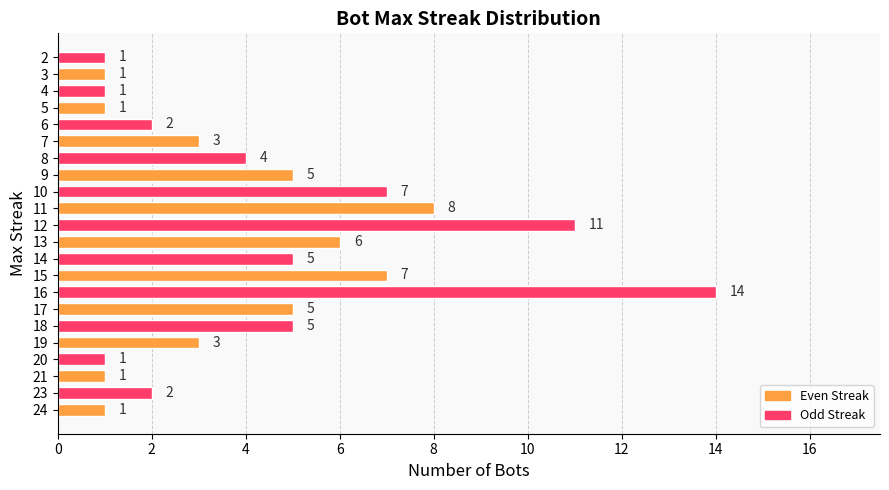

Reading top to bottom, transcribe all the data shown in this chart.

2=1	3=1	4=1	5=1	6=2	7=3	8=4	9=5	10=7	11=8	12=11	13=6	14=5	15=7	16=14	17=5	18=5	19=3	20=1	21=1	23=2	24=1